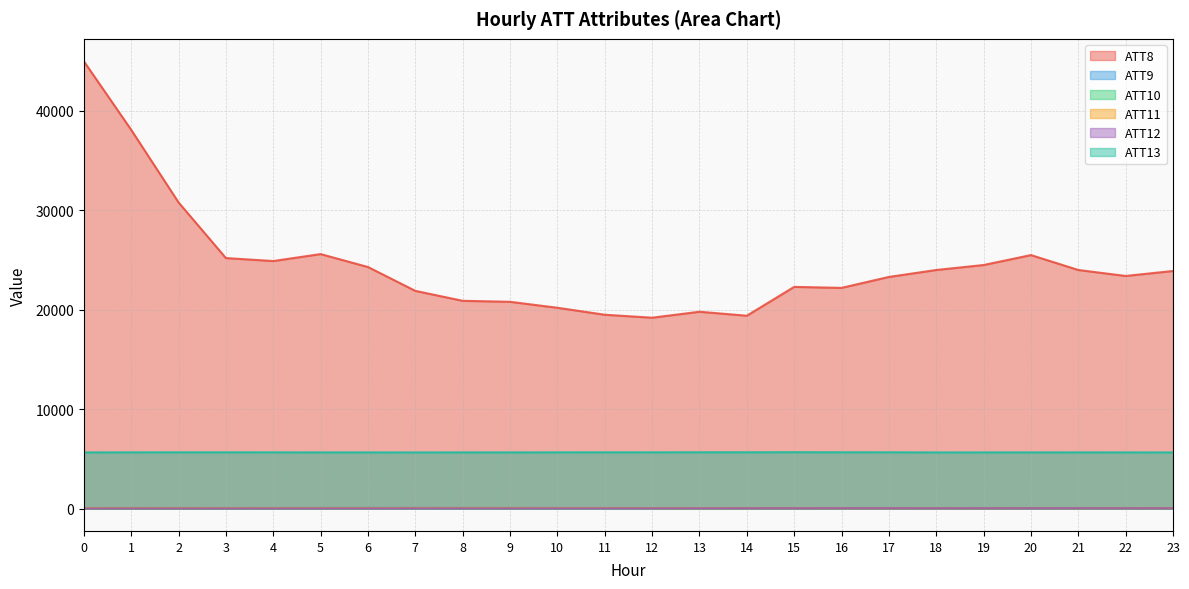

At which label is ATT11 closest to 48?

2